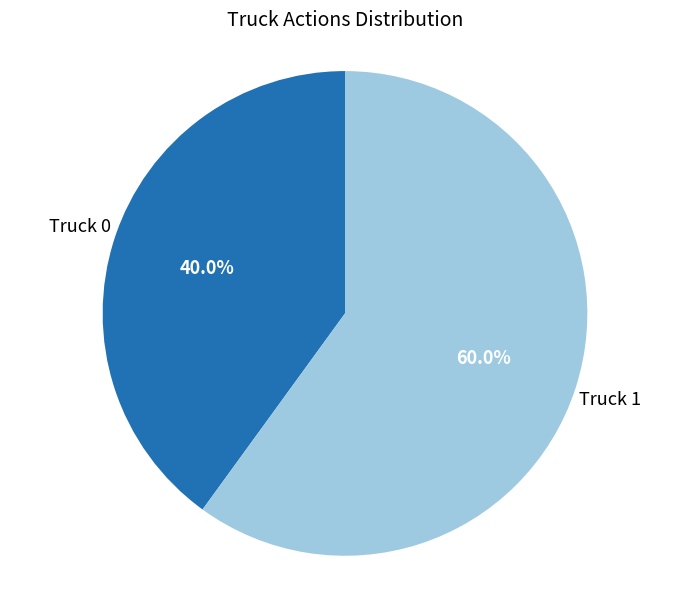

To the nearest percent, what portion does Truck 0 represent?

40%